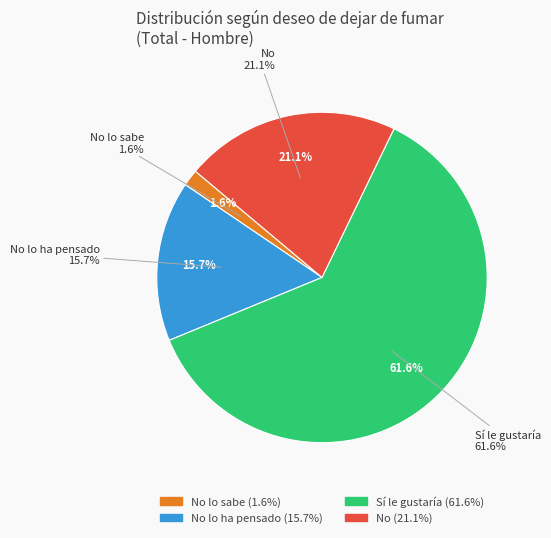

To the nearest percent, what is the average slice percentage?

25%